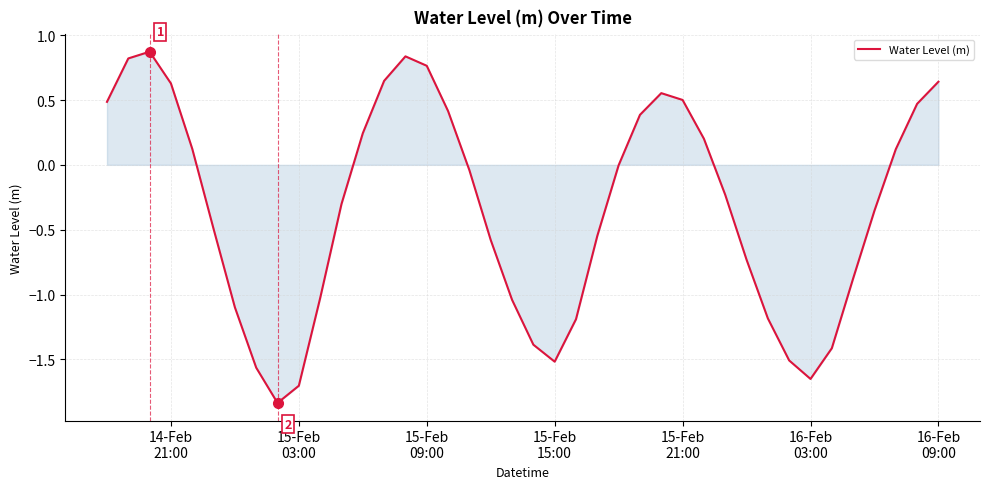

What is the maximum value shown in the chart?

0.9